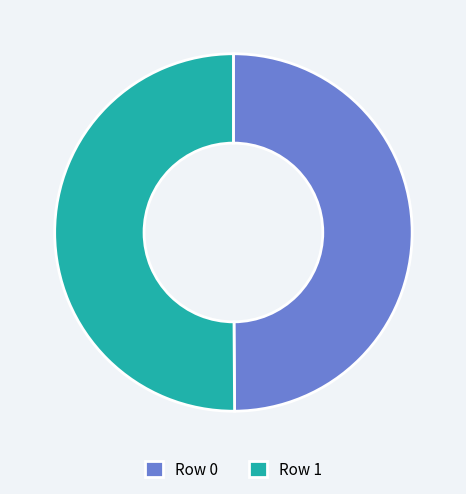

The Row 0 slice represents 63% of the pie. True or false?

False